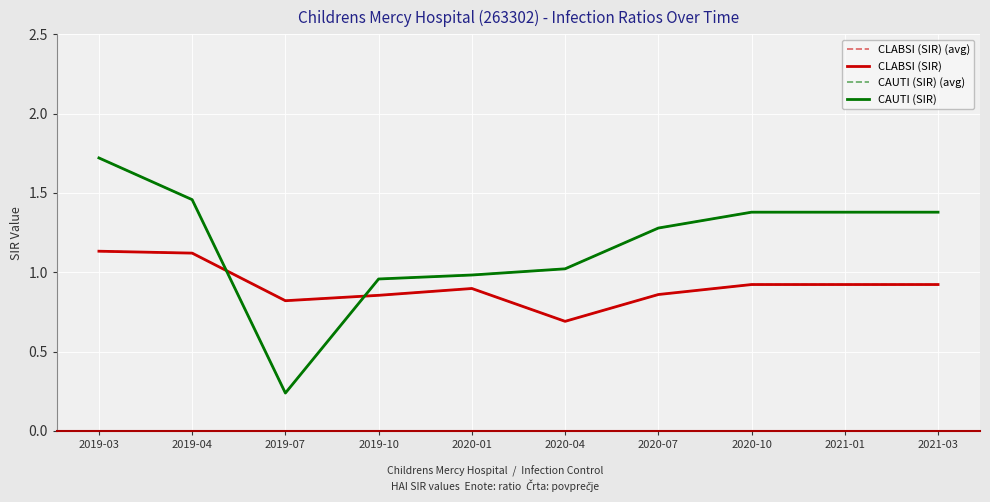

How many interior local valleys does the CLABSI (SIR) series have?

2